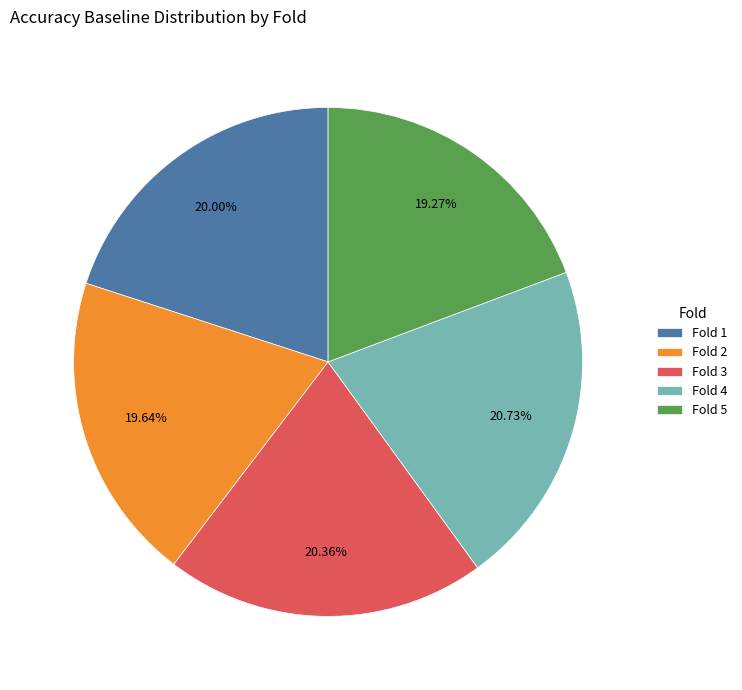

Combined, do Fold 1 and Fold 3 account for over 50%?

No